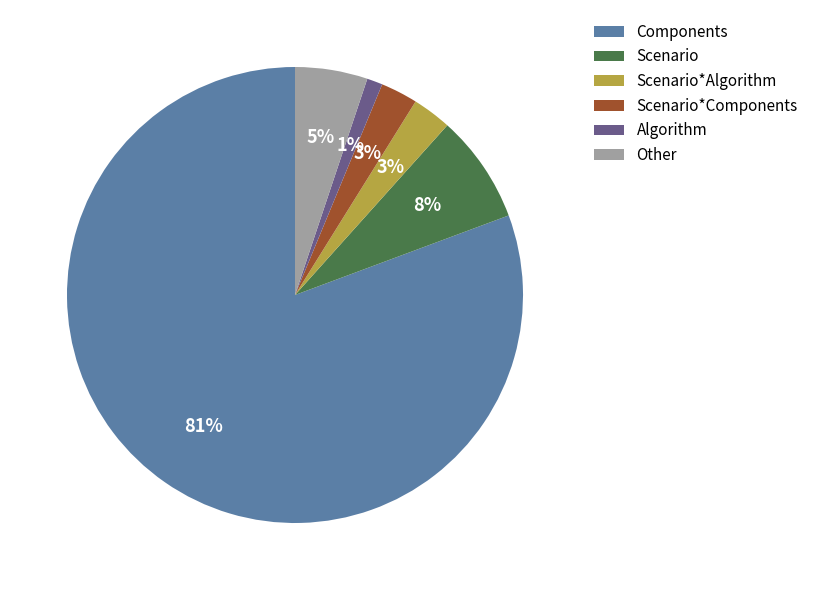

Combined, do Other and Scenario*Algorithm account for over 50%?

No